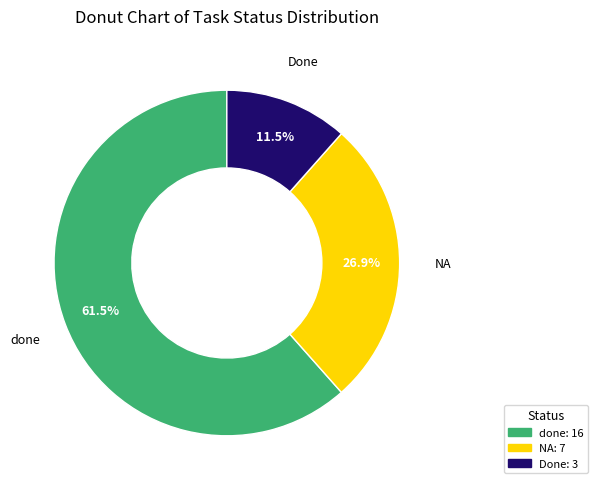

To the nearest percent, what is the average slice percentage?

33%